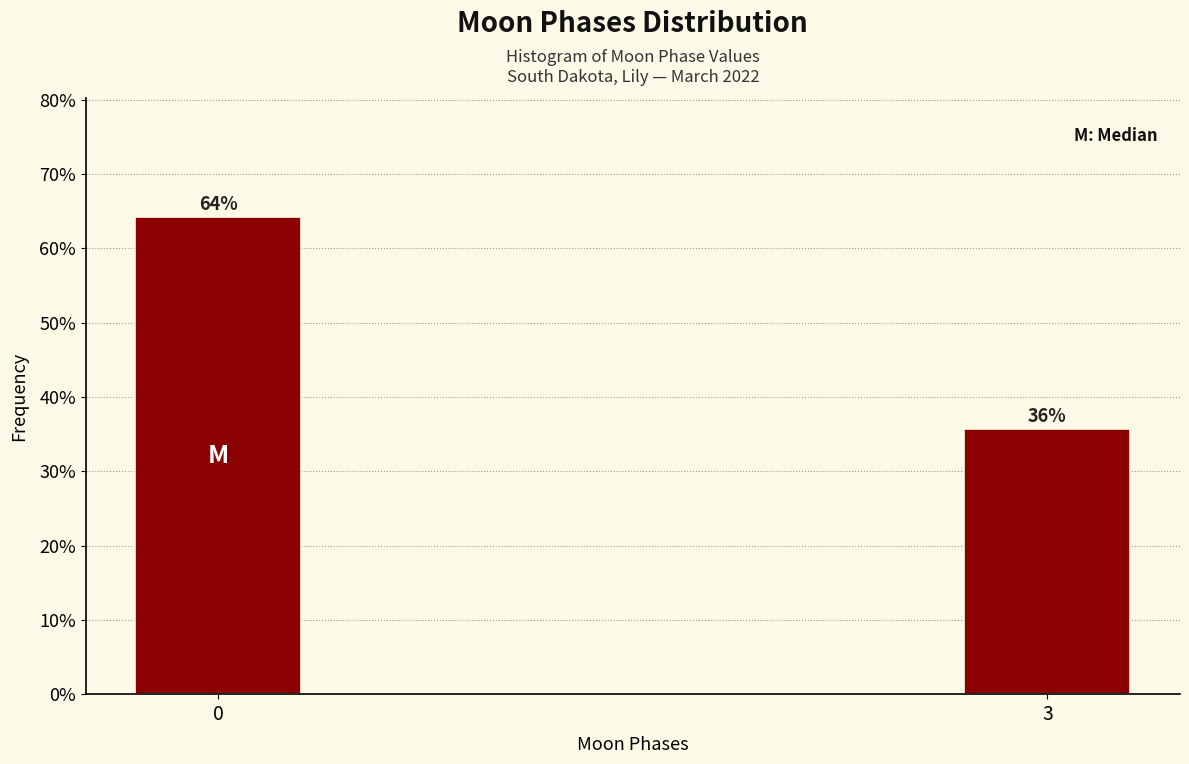

At which label is the value closest to 50?

3